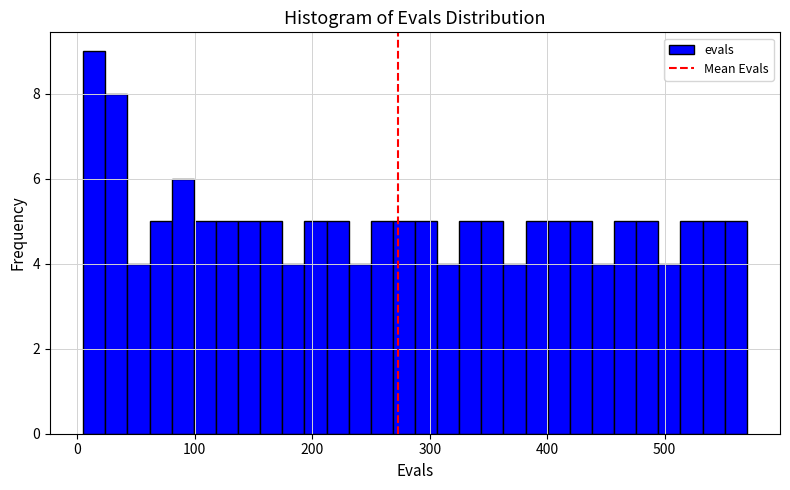

Around what value on the x-axis is the tallest bar? Give the approximate position of its centre, as read against the axis.

10